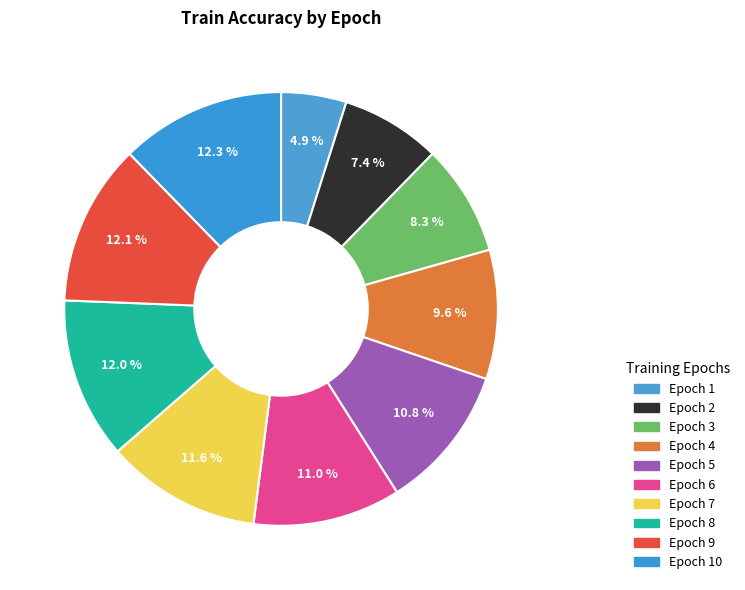

How many segments does this pie chart have?

10